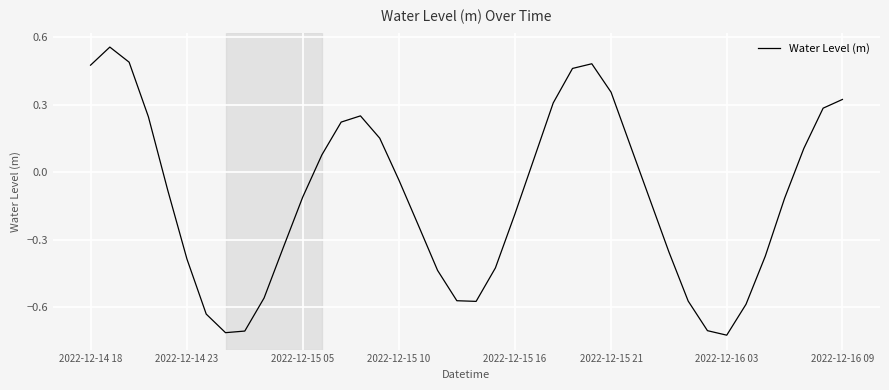

What is the difference between the maximum and minimum values?

1.3